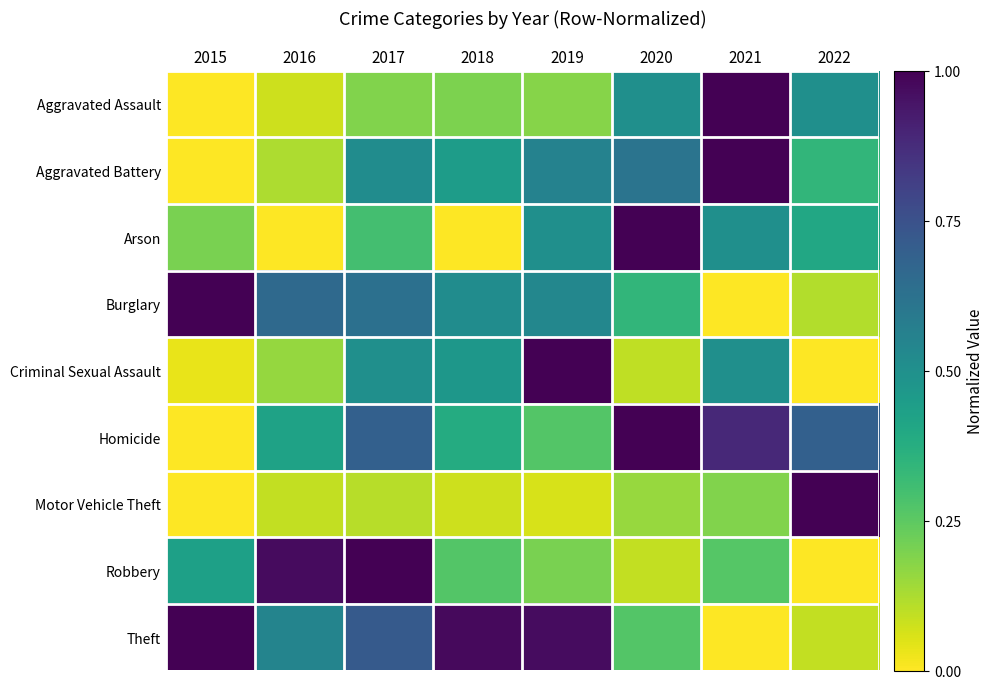

Which series has the largest total across all categories?

Theft